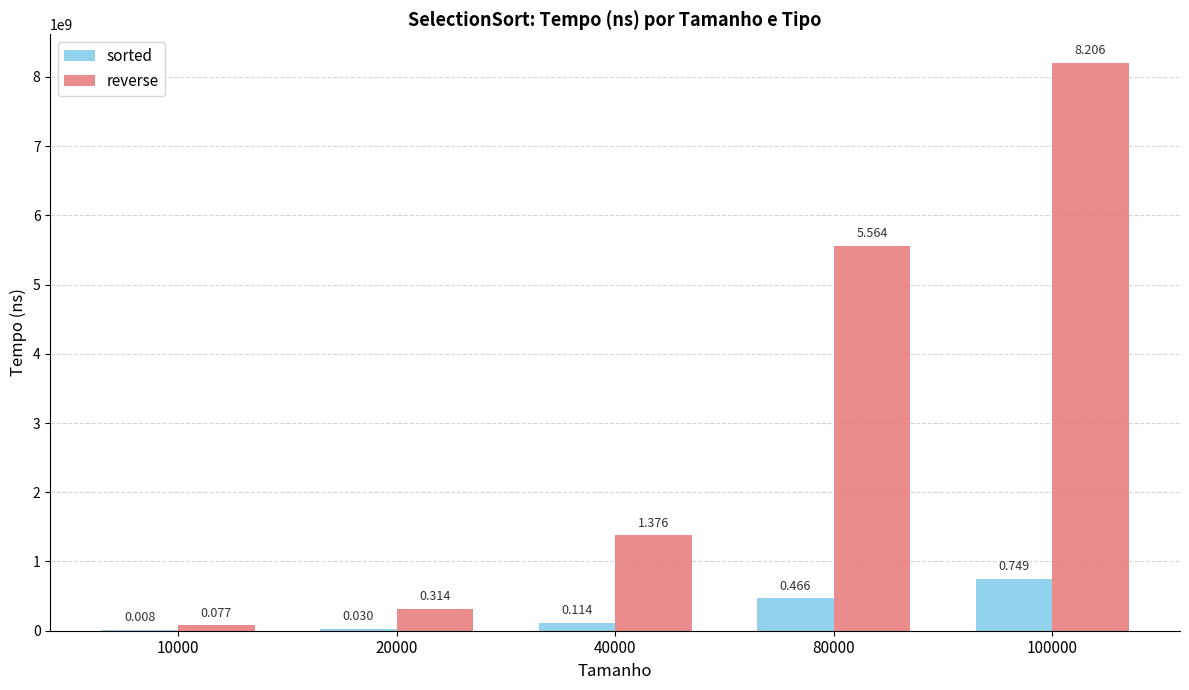

Are the bars grouped side by side (vs. stacked)?

Yes